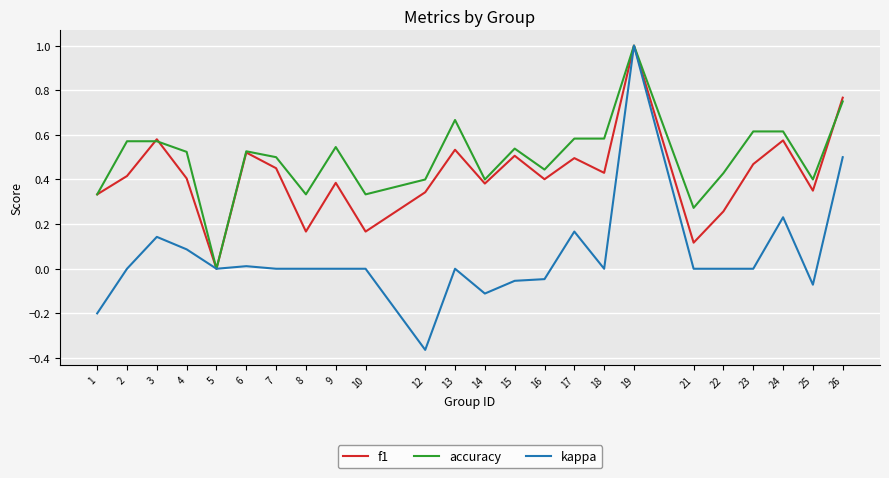

At 21, list the series in order from smallest to largest.

kappa, f1, accuracy